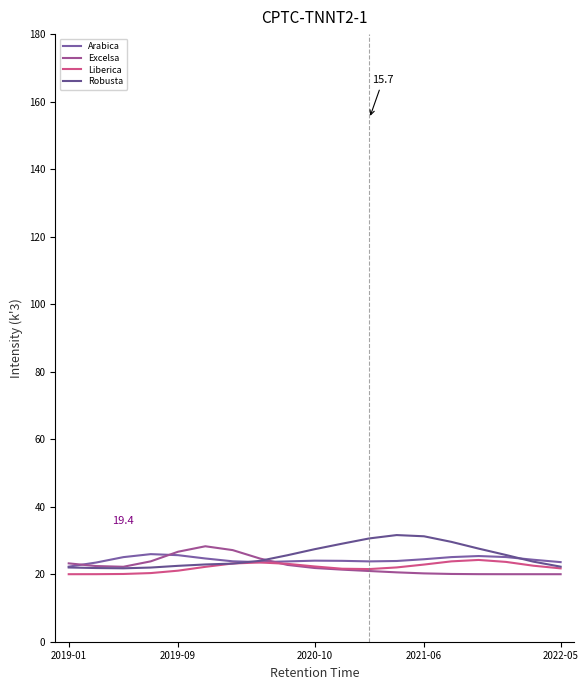

At which category is the sum across all series the highest?

2021-06